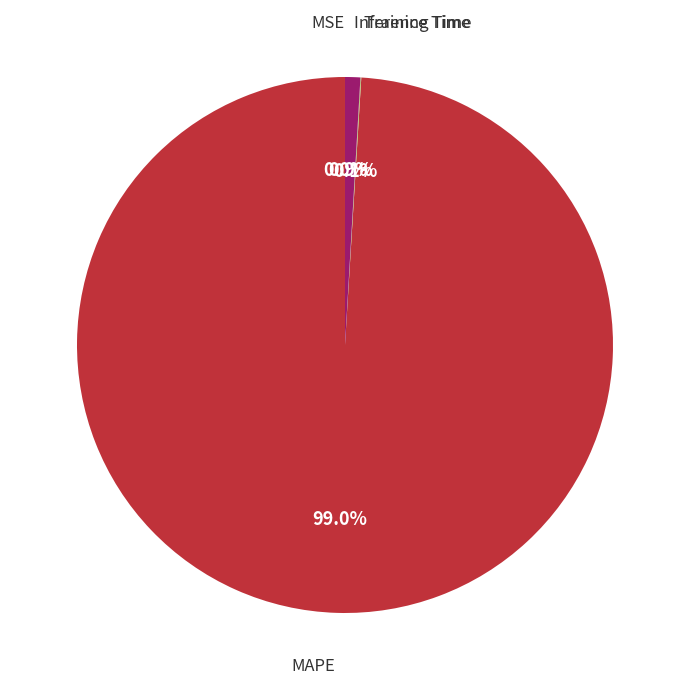

Is there any slice that represents more than half of the pie?

Yes